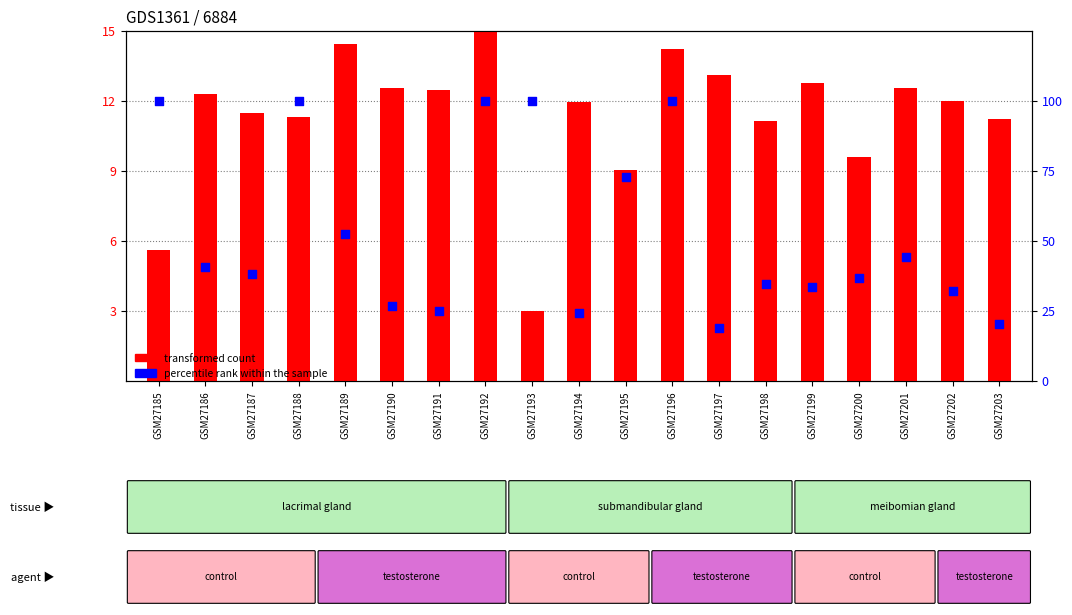

Which series contains the lowest Y value?

transformed count